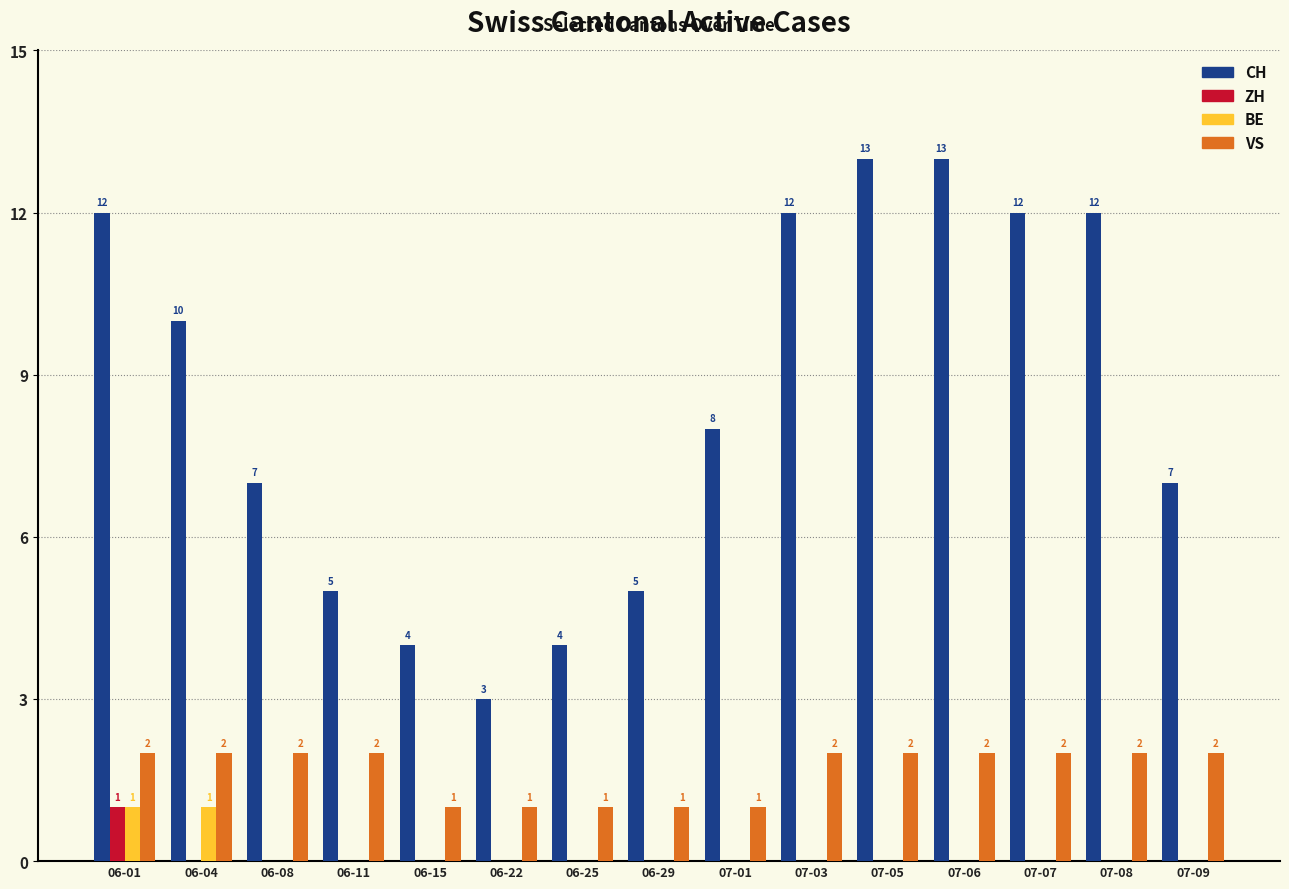

The value of ZH at 06-25 is -1. True or false?

False